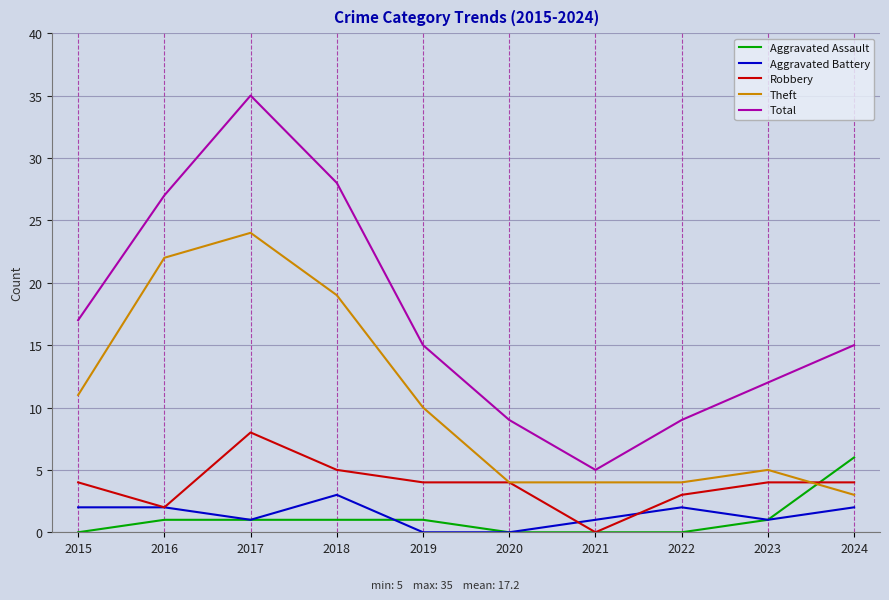

Rank the series by their maximum value, from lowest to highest.

Aggravated Battery, Aggravated Assault, Robbery, Theft, Total